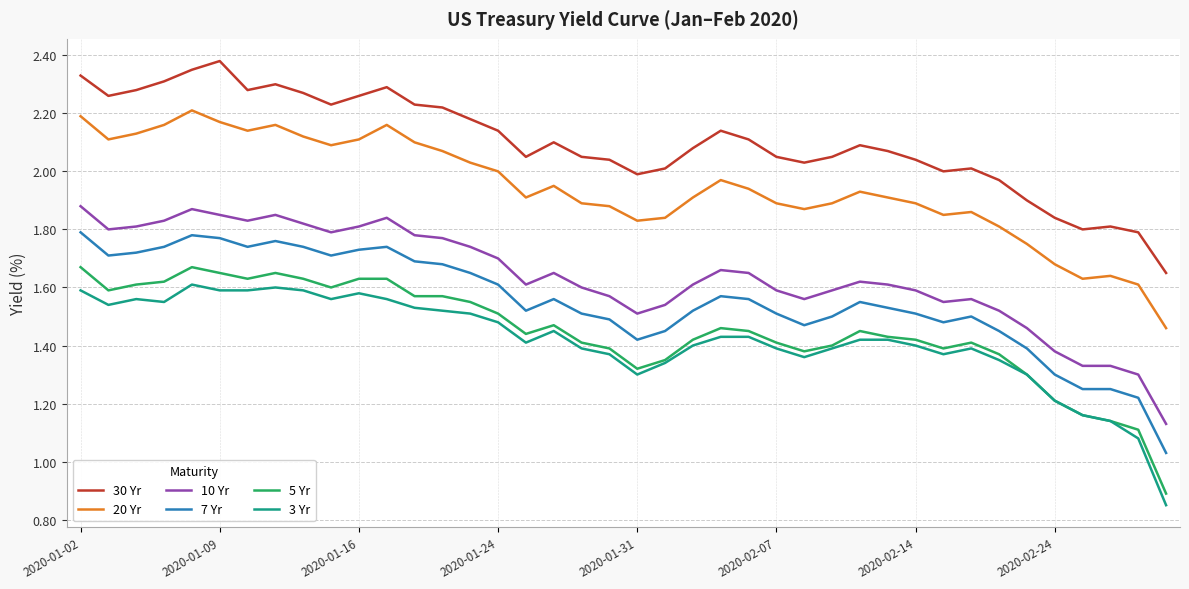

True or false: 10 Yr and 3 Yr intersect in this chart.

False